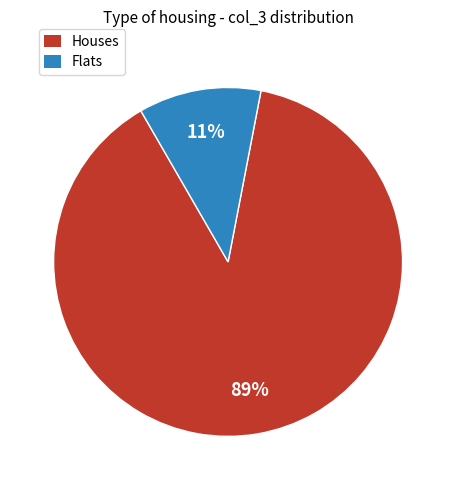

Is there a majority slice in this chart?

Yes